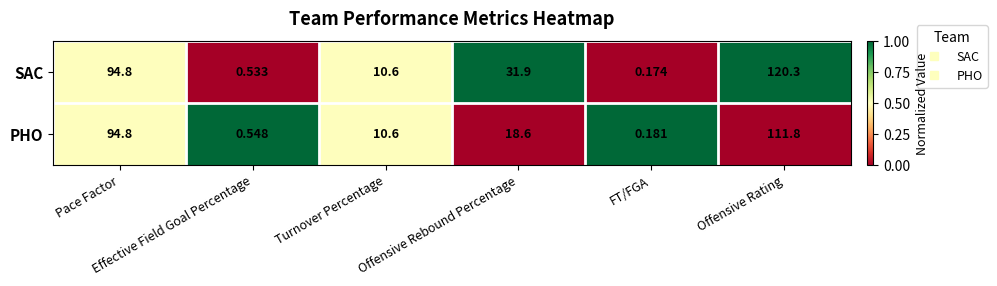

Rank the series by their average value, from lowest to highest.

PHO, SAC